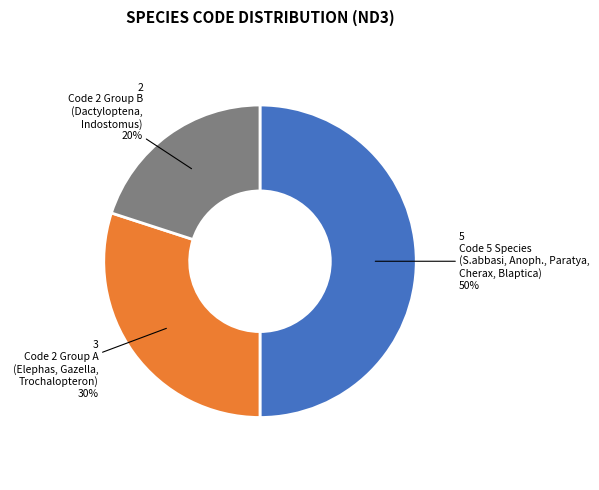

To the nearest percent, what is the difference between the largest and smallest slice percentages?

30%